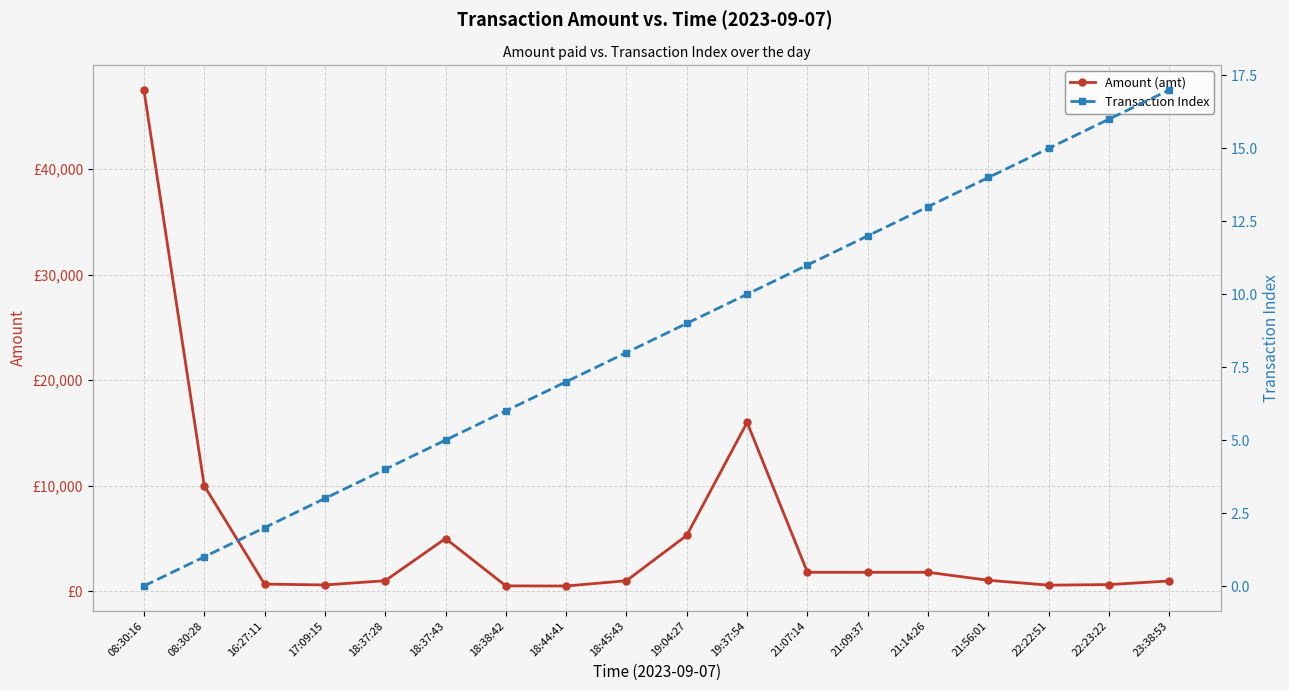

What is the label of the 10th point from the right?

18:45:43